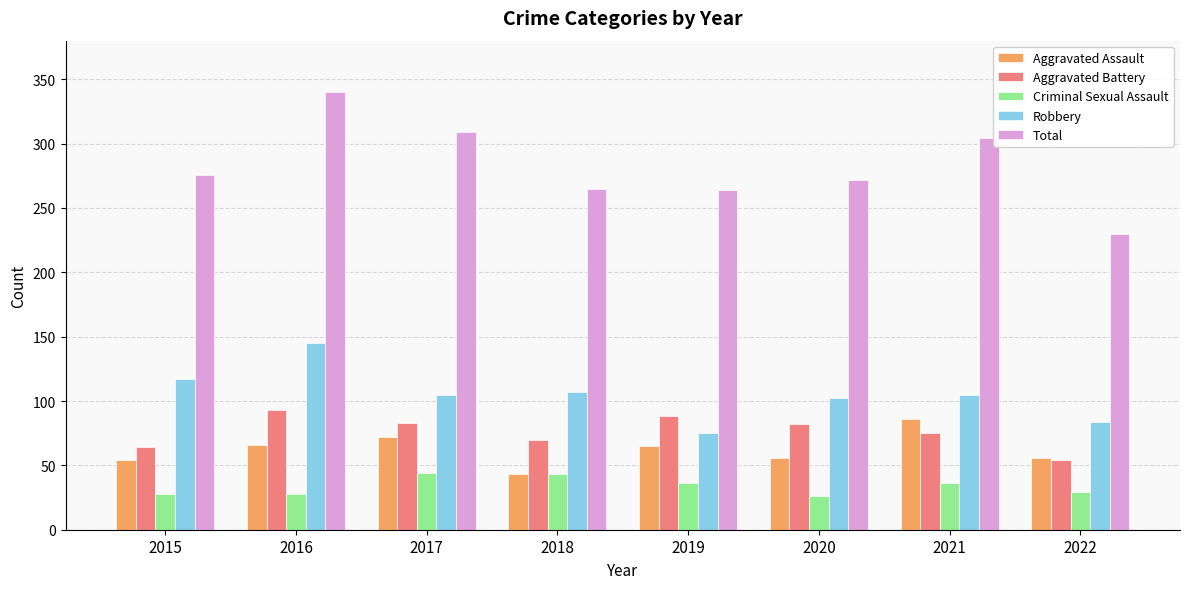

Are the bars horizontal?

No